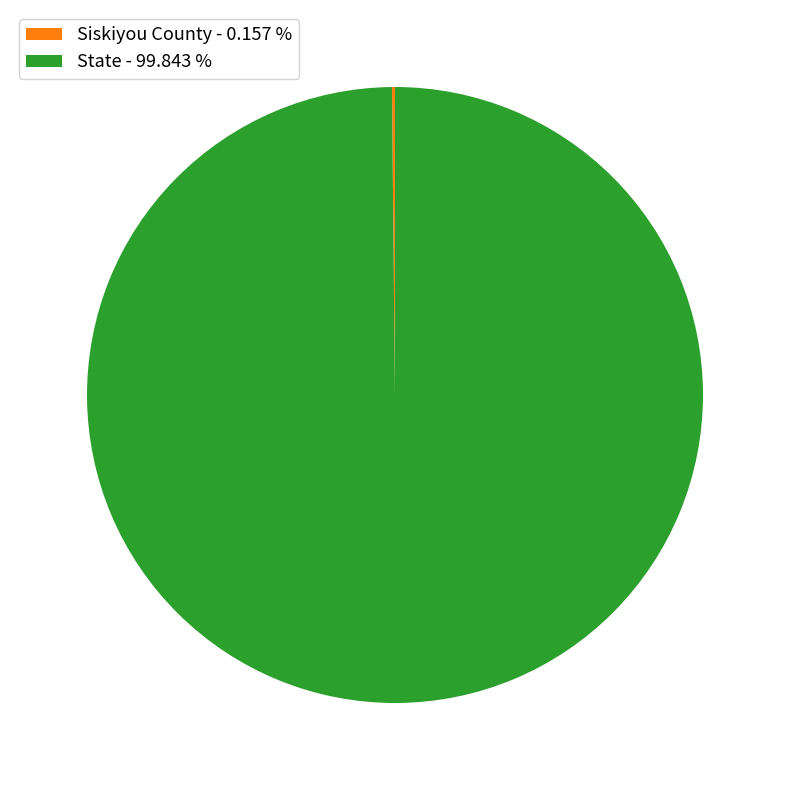

Is there any slice that represents more than half of the pie?

Yes